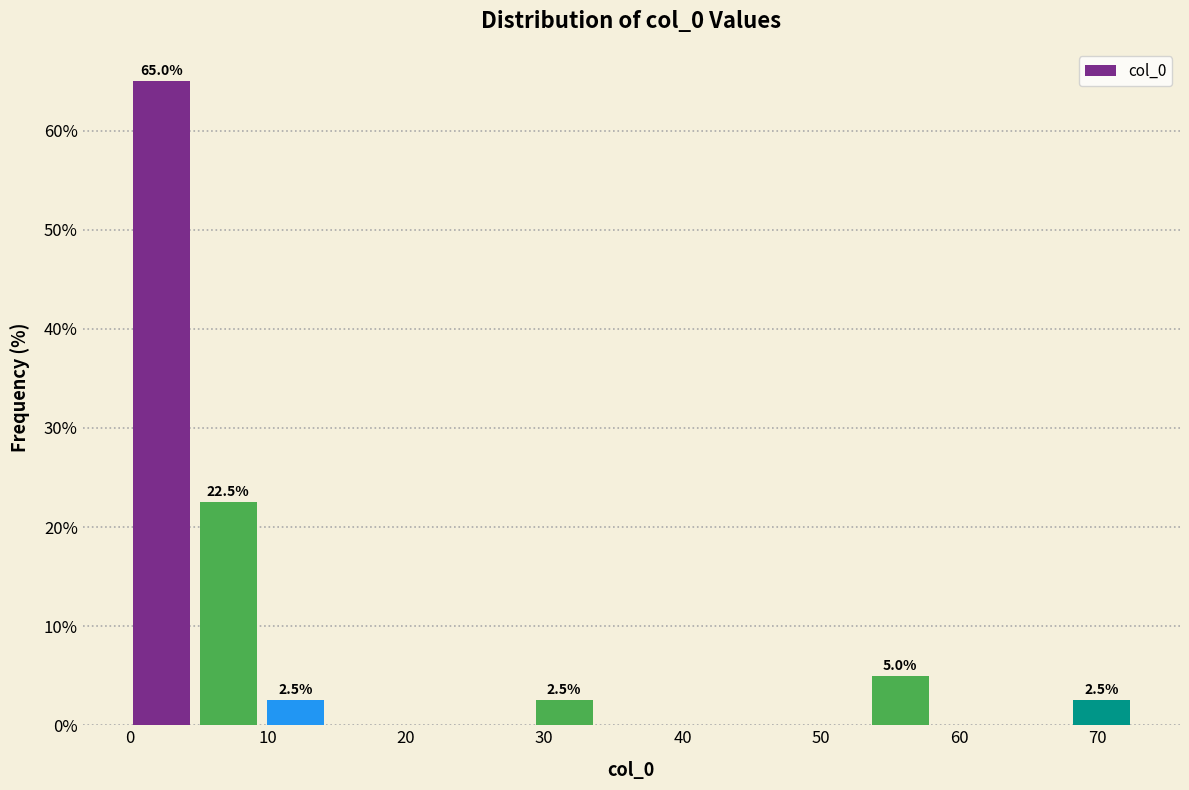

Over which range of the x-axis is the bar tallest?

0 to 5